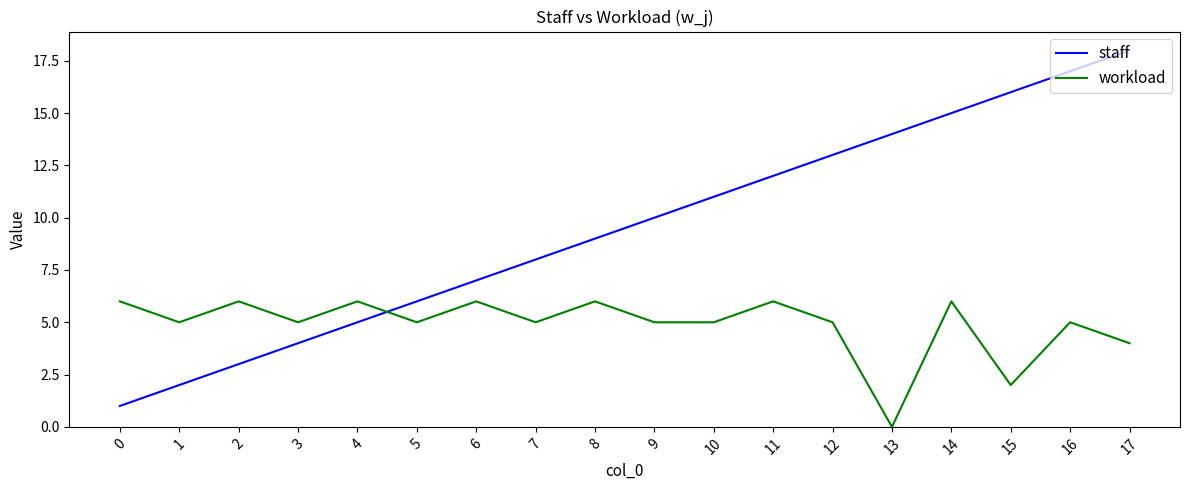

After their last crossing, which series has the higher values: staff or workload?

staff